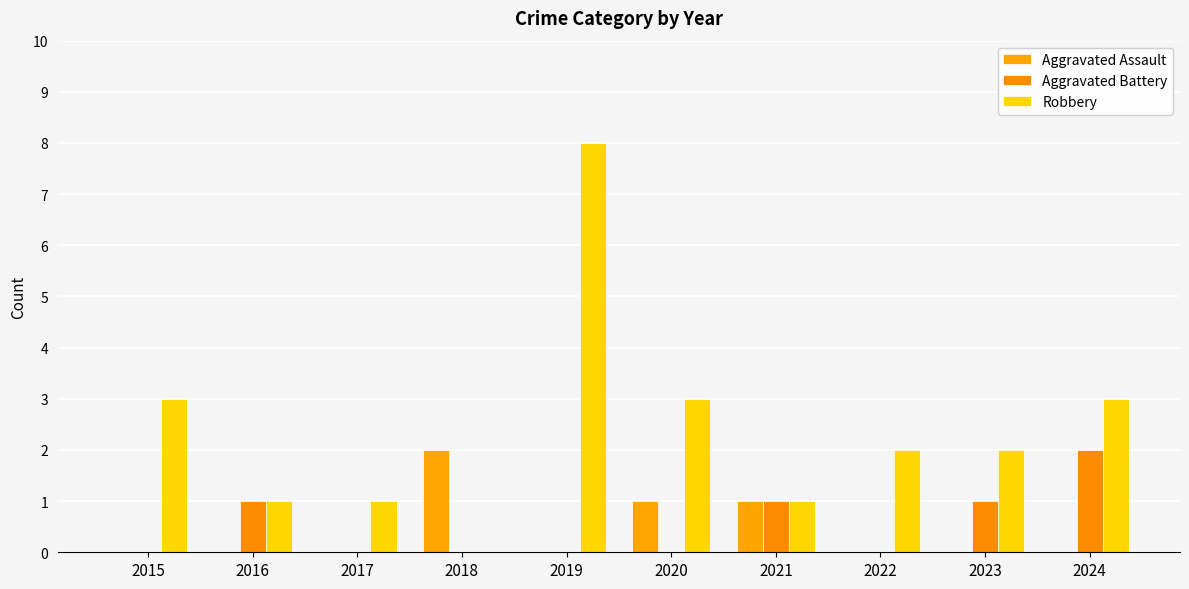

Are the bars grouped side by side (vs. stacked)?

Yes